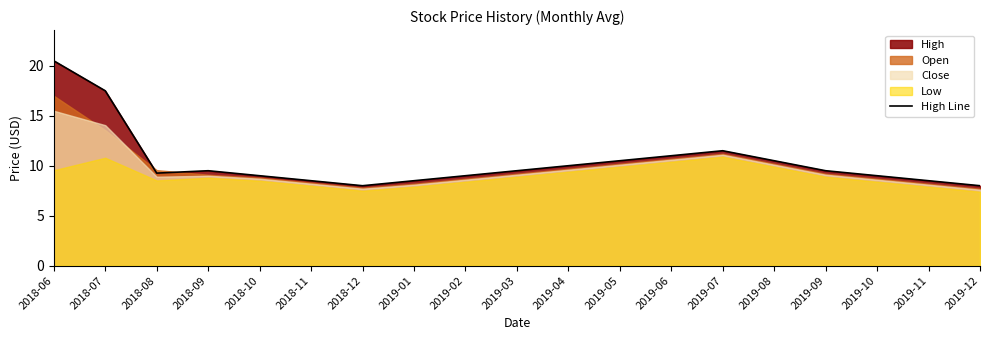

Which has a higher value, 2018-07 or 2019-03?

2018-07